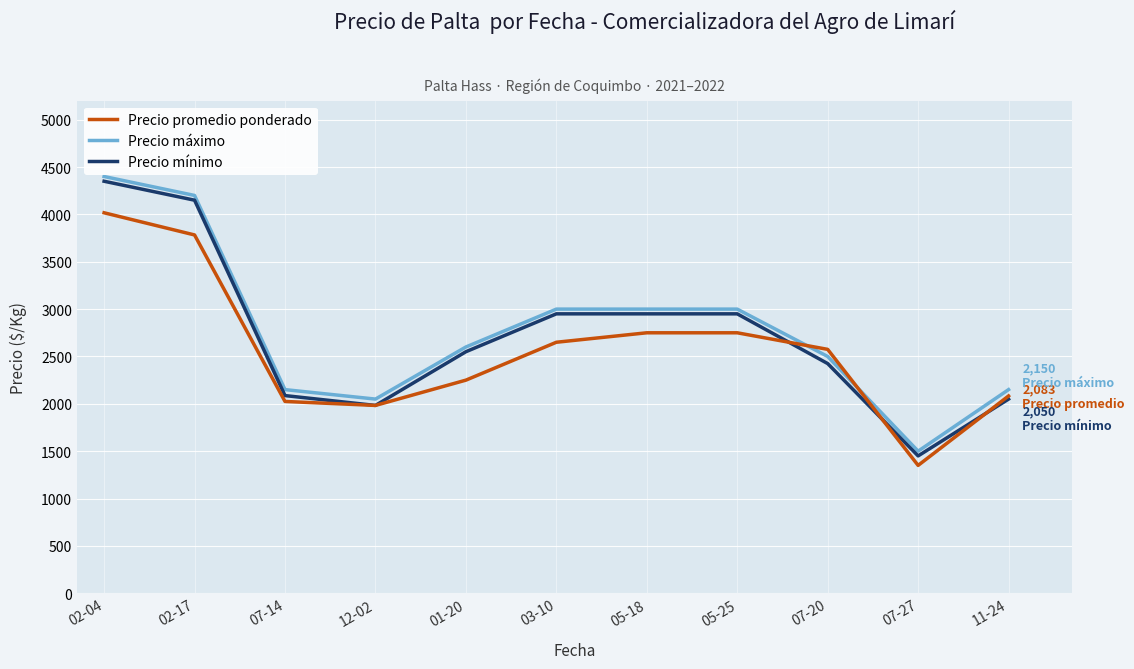

What is the total value across all series at 01-20?

7400